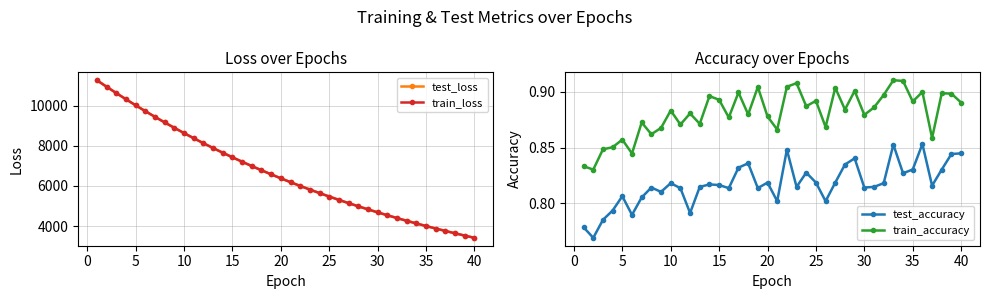

Reading left to right, transcribe all the data shown in this chart.

test_loss: 11268.0	10943.7	10629.2	10320.3	10019.4	9727.8	9441.9	9165.0	8895.3	8632.7	8377.6	8129.3	7888.9	7653.9	7426.2	7205.4	6989.2	6780.3	6576.4	6379.1	6187.1	5999.5	5817.8	5641.6	5469.9	5303.7	5141.0	4984.0	4830.8	4682.5	4538.1	4397.8	4261.3	4129.1	4000.6	3875.7	3755.0	3636.8	3522.4	3411.4
train_loss: 11266.4	10942.4	10627.3	10318.8	10018.0	9725.9	9440.5	9163.7	8894.2	8631.7	8376.7	8128.3	7887.8	7653.0	7425.3	7204.3	6988.5	6779.5	6575.7	6378.2	6186.2	5998.8	5817.1	5640.8	5469.3	5302.9	5140.5	4983.4	4830.3	4681.9	4537.5	4397.2	4260.9	4128.6	4000.2	3875.3	3754.6	3636.3	3522.0	3411.0
test_accuracy: 0.8	0.8	0.8	0.8	0.8	0.8	0.8	0.8	0.8	0.8	0.8	0.8	0.8	0.8	0.8	0.8	0.8	0.8	0.8	0.8	0.8	0.8	0.8	0.8	0.8	0.8	0.8	0.8	0.8	0.8	0.8	0.8	0.9	0.8	0.8	0.9	0.8	0.8	0.8	0.8
train_accuracy: 0.8	0.8	0.8	0.9	0.9	0.8	0.9	0.9	0.9	0.9	0.9	0.9	0.9	0.9	0.9	0.9	0.9	0.9	0.9	0.9	0.9	0.9	0.9	0.9	0.9	0.9	0.9	0.9	0.9	0.9	0.9	0.9	0.9	0.9	0.9	0.9	0.9	0.9	0.9	0.9